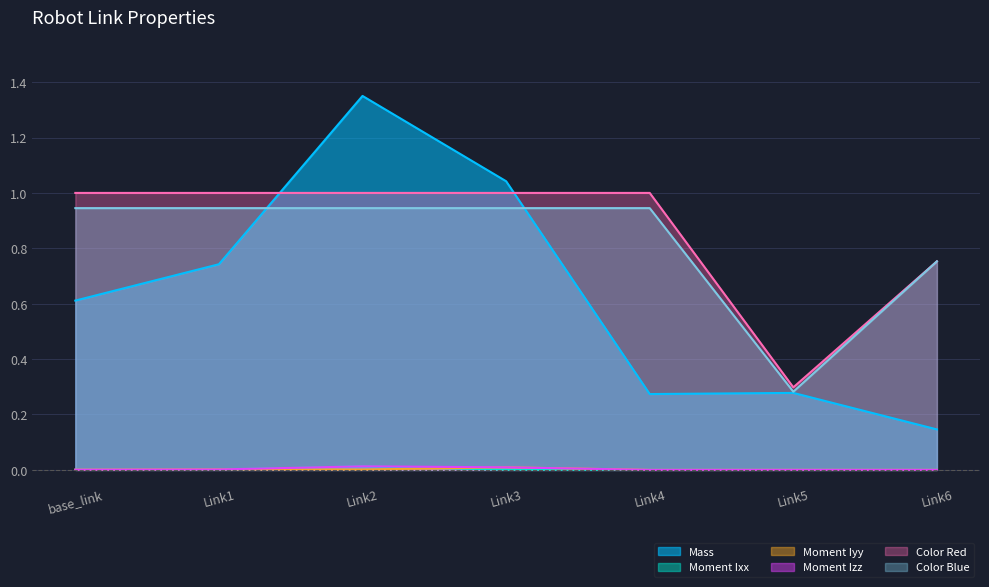

Does the chart have visible grid lines?

Yes